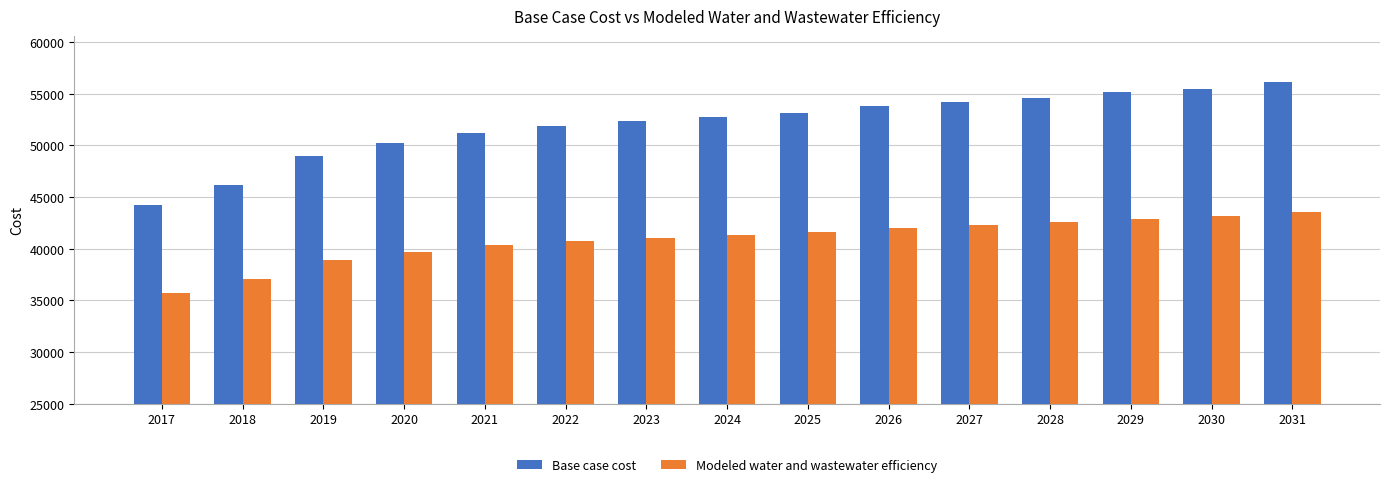

At 2017, list the series in order from largest to smallest.

Base case cost, Modeled water and wastewater efficiency